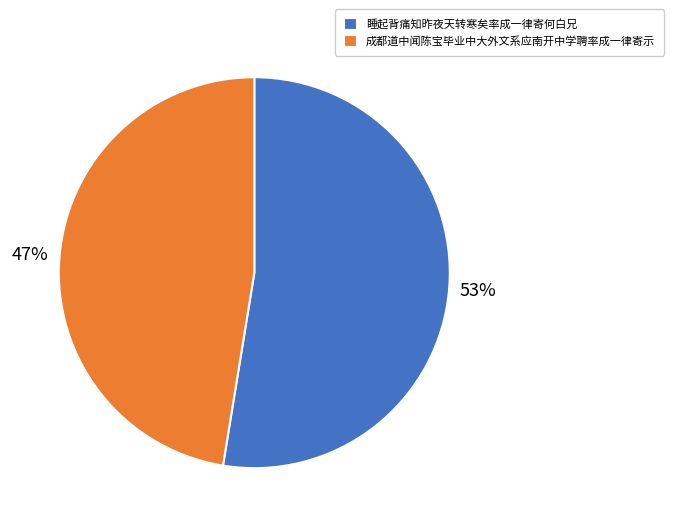

The 睡起背痛知昨夜天转寒矣率成一律寄何白兄 slice represents 41% of the pie. True or false?

False